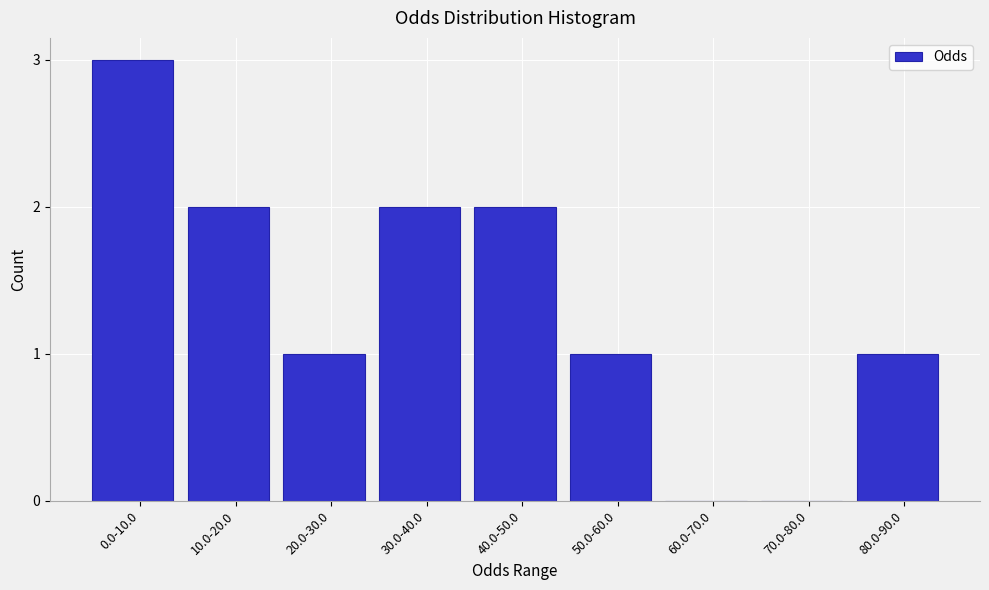

Reading right to left, what are all the values shown in this chart?

80.0-90.0=1	70.0-80.0=0	60.0-70.0=0	50.0-60.0=1	40.0-50.0=2	30.0-40.0=2	20.0-30.0=1	10.0-20.0=2	0.0-10.0=3